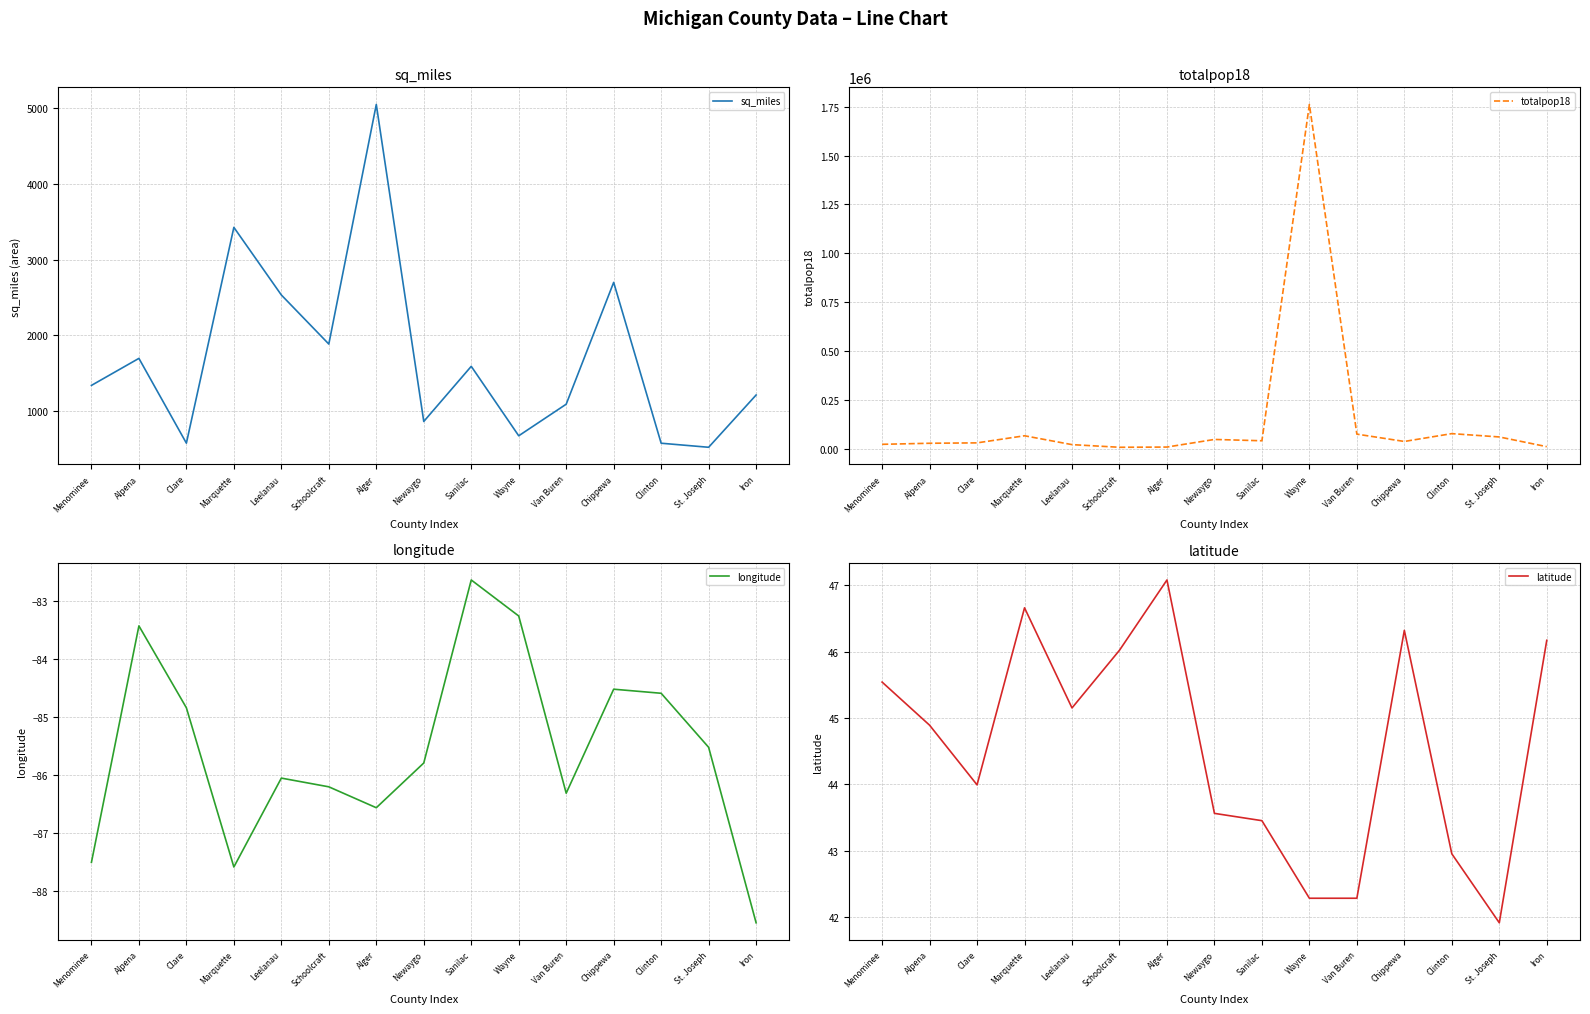

What position from the right is Chippewa?

4